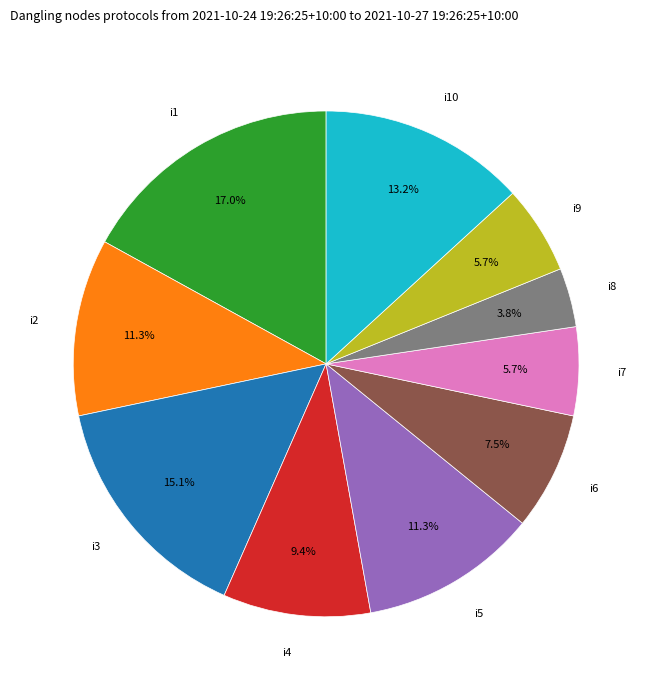

To the nearest percent, what is the average slice percentage?

10%